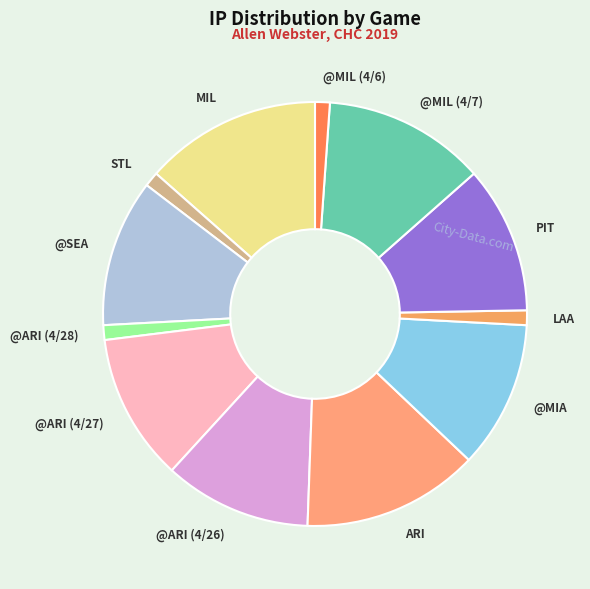

Which has a higher value, STL or @ARI (4/26)?

@ARI (4/26)